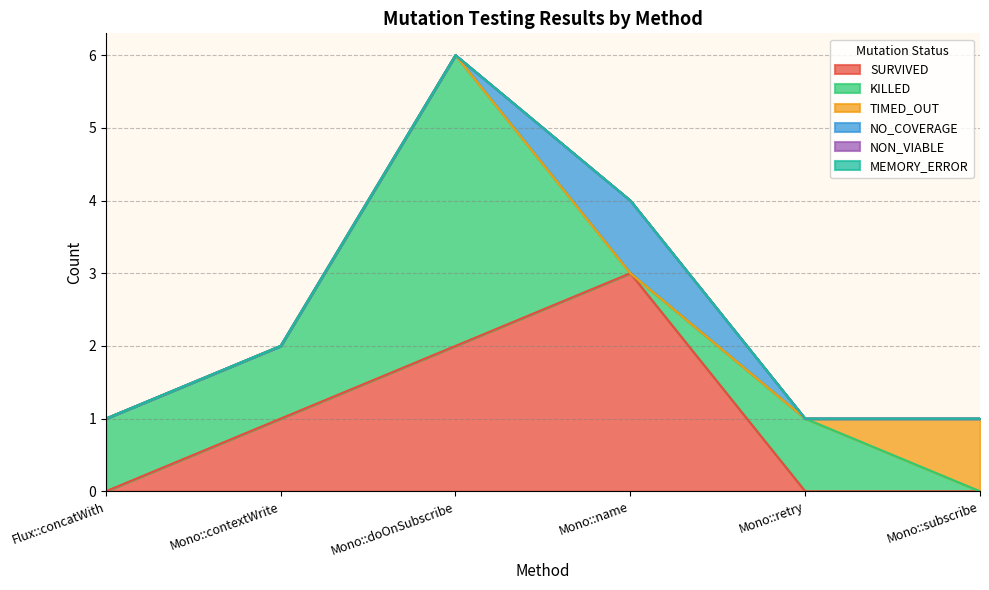

Which series changed the most between Mono::retry and Mono::subscribe?

KILLED